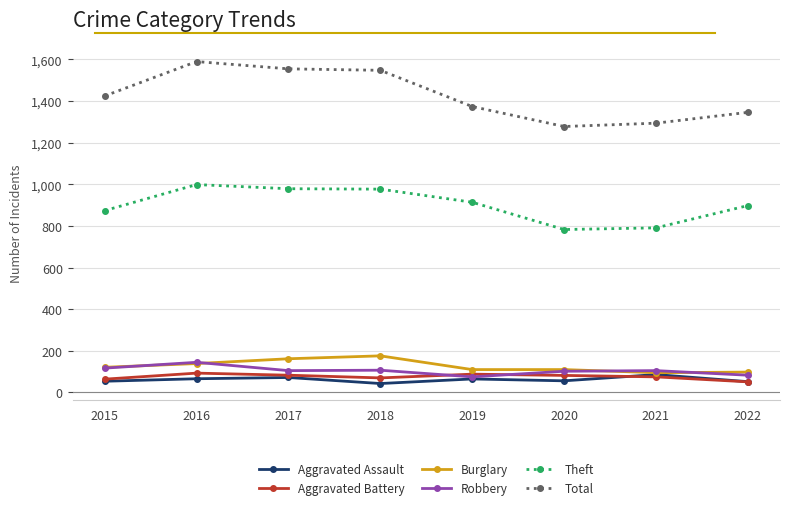

Rank the series at 2018 from lowest to highest value.

Aggravated Assault, Aggravated Battery, Robbery, Burglary, Theft, Total